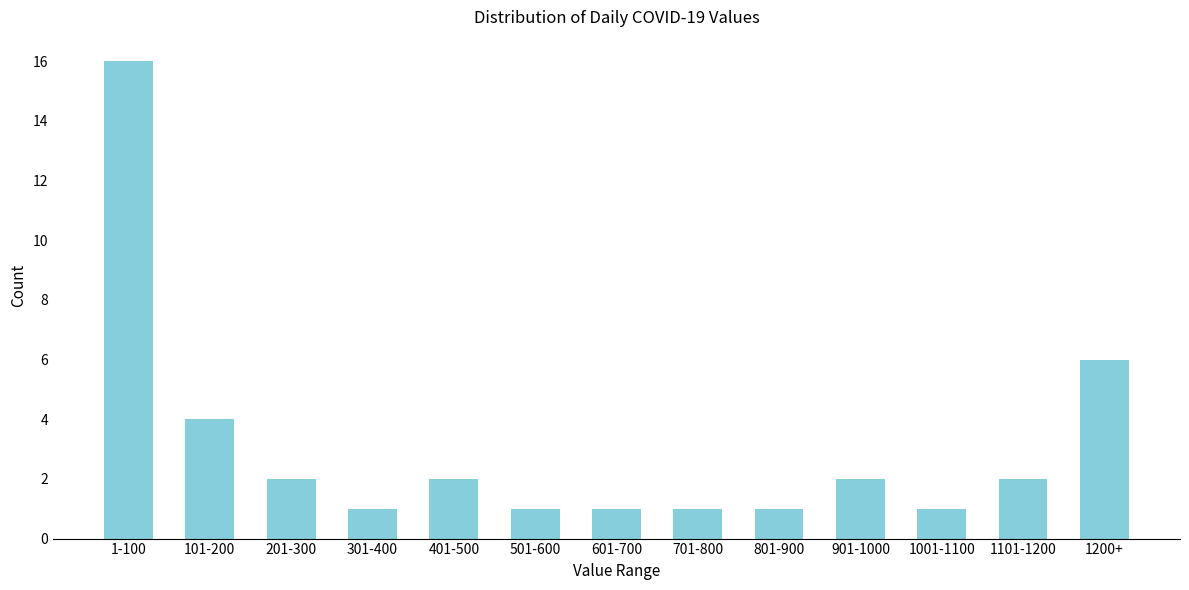

Reading left to right, what are all the values shown in this chart?

16	4	2	1	2	1	1	1	1	2	1	2	6